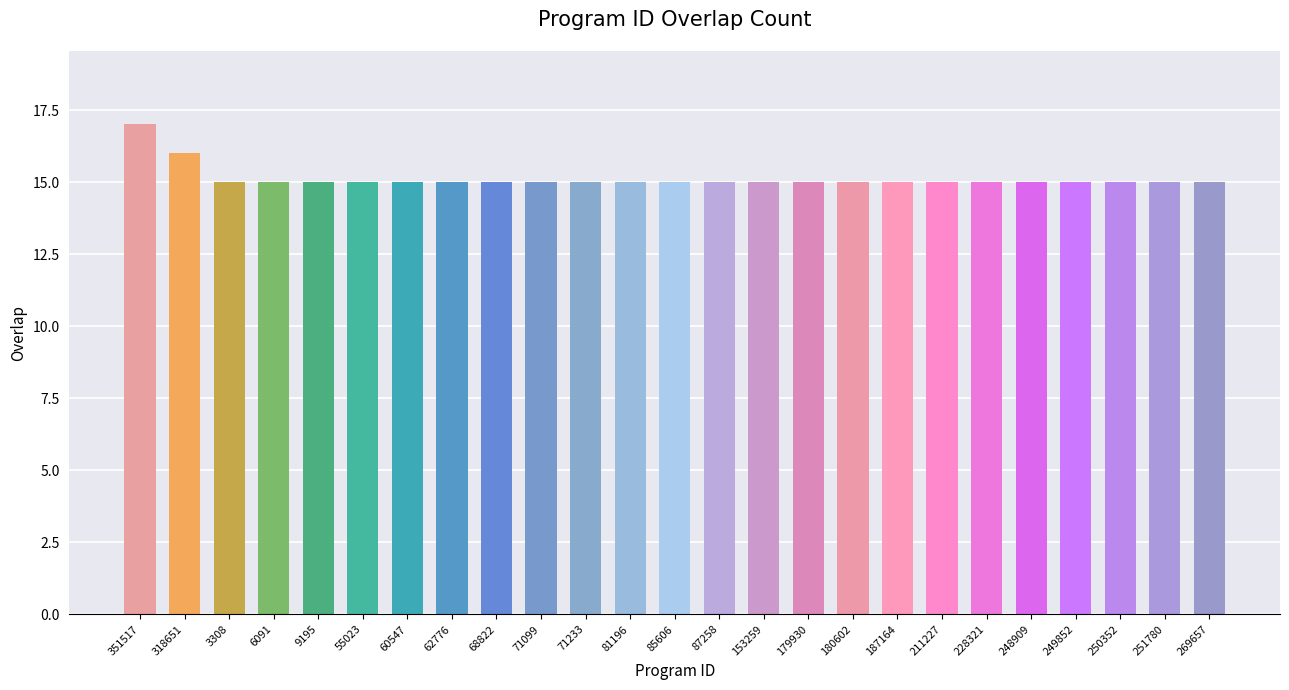

Does the chart contain any negative values?

No